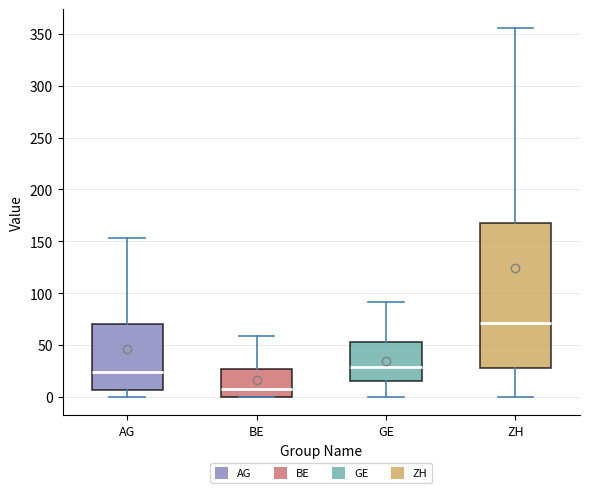

Reading left to right, read every box against the y-axis: the position of its median line, the range the box covers, and the ends of its whiskers. The values are not printed on the chart, so give them approximately, as read against the axis.

AG: median 25, box 5 to 70, whiskers 0 to 155
BE: median 10, box 0 to 25, whiskers 0 to 60
GE: median 30, box 15 to 55, whiskers 0 to 90
ZH: median 70, box 30 to 170, whiskers 0 to 355